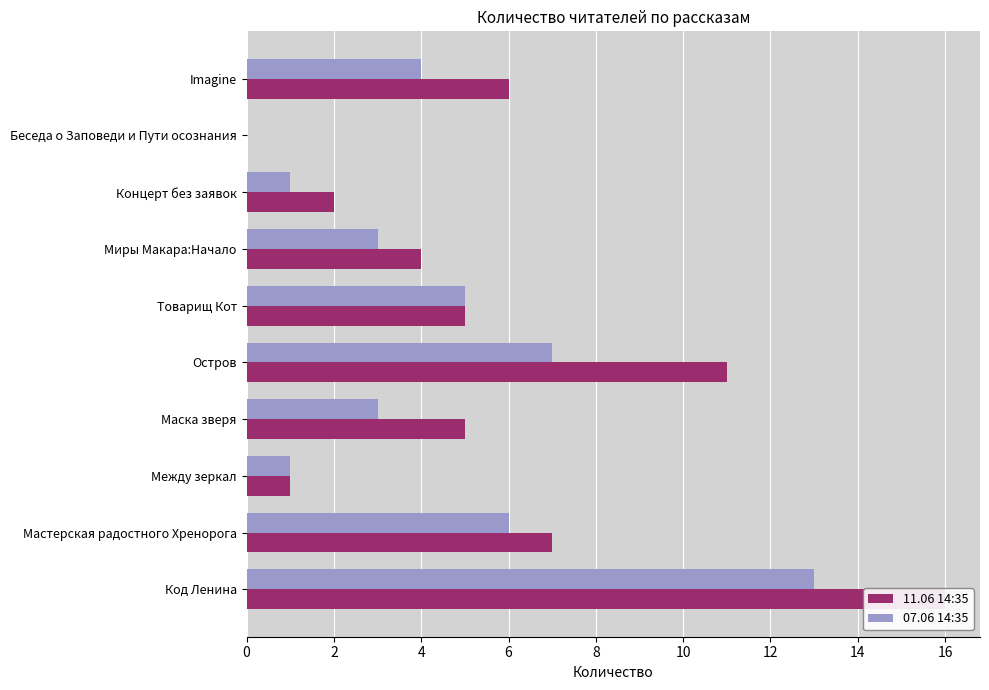

What is the maximum value shown in the chart?

16